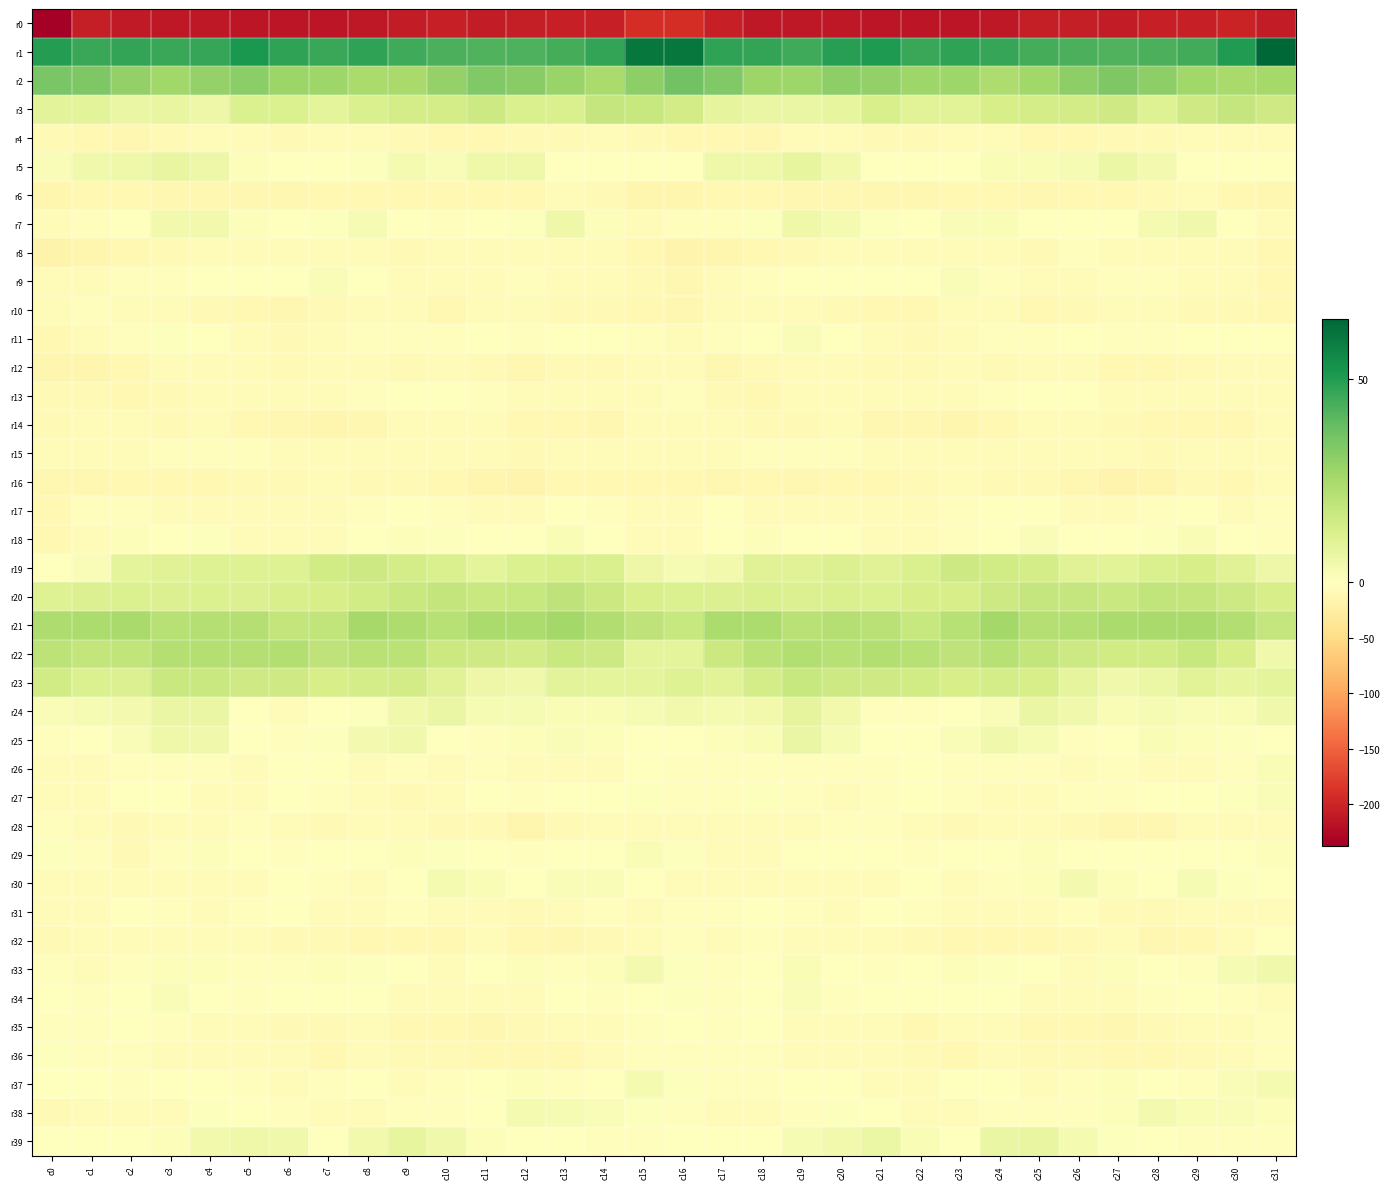

Between c29 and c21, which is larger?

c29